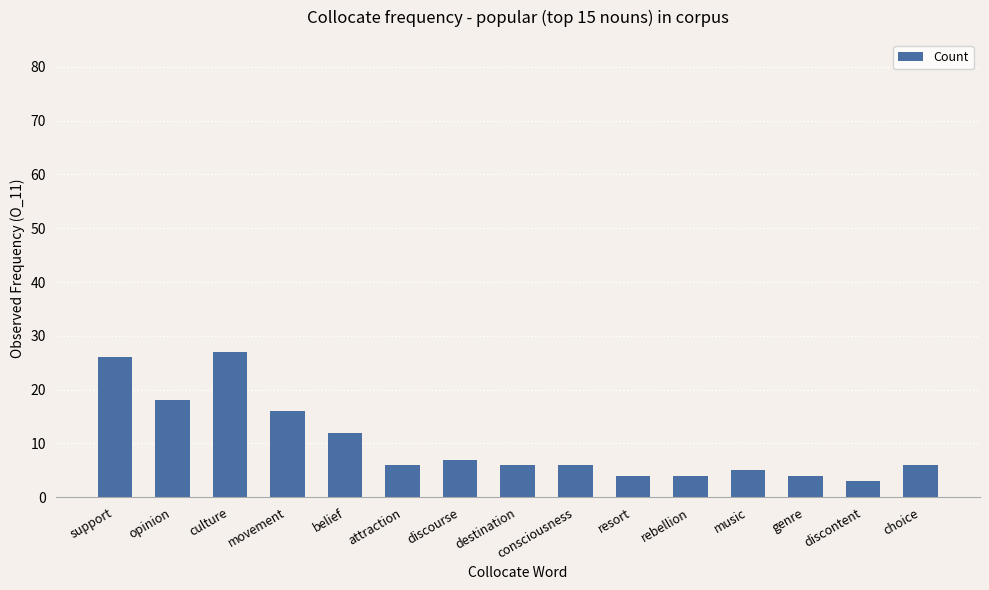

The value at consciousness is 6. True or false?

True